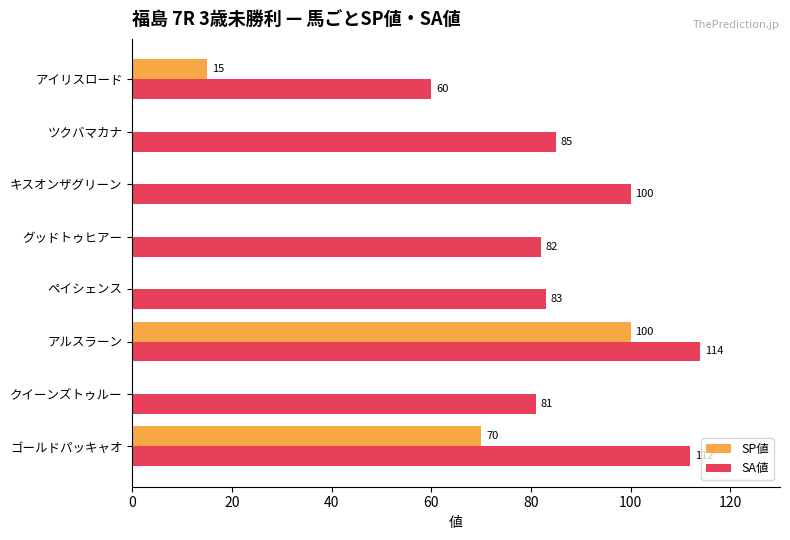

How many values in SP値 are above zero?

3